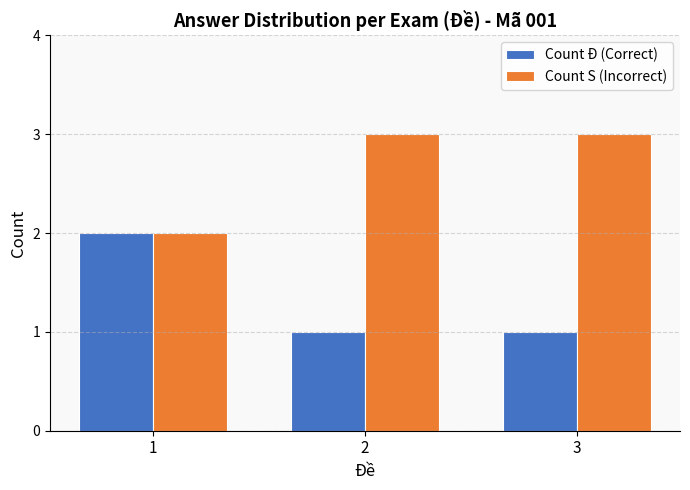

Read the Count Đ (Correct) value at 3.

1